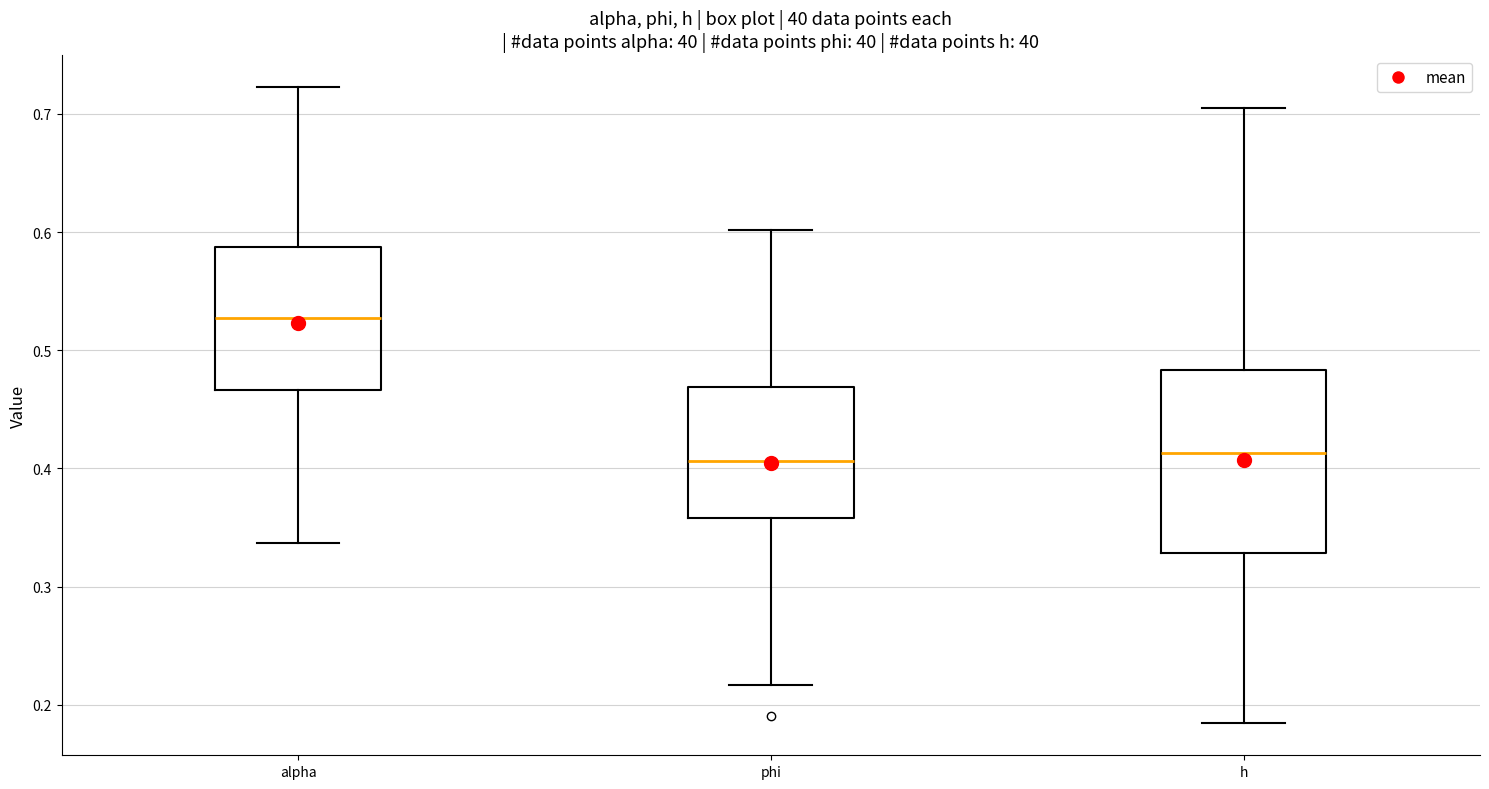

Where is the upper edge of the box for alpha on the y-axis? The values are not printed on the chart, so give them approximately, as read against the axis.

0.59